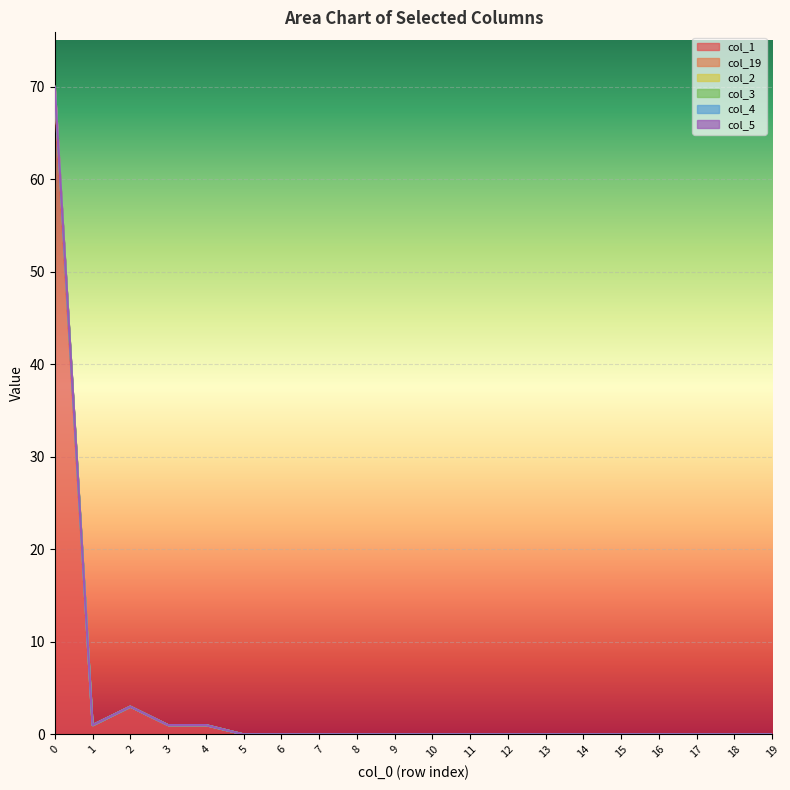

Reading right to left, extract all data points from this chart.

col_1: 0	0	0	0	0	0	0	0	0	0	0	0	0	0	0	1	1	3	1	69
col_19: 0	0	0	0	0	0	0	0	0	0	0	0	0	0	0	0	0	0	0	1
col_2: 0	0	0	0	0	0	0	0	0	0	0	0	0	0	0	0	0	0	0	0
col_3: 0	0	0	0	0	0	0	0	0	0	0	0	0	0	0	0	0	0	0	0
col_4: 0	0	0	0	0	0	0	0	0	0	0	0	0	0	0	0	0	0	0	0
col_5: 0	0	0	0	0	0	0	0	0	0	0	0	0	0	0	0	0	0	0	0